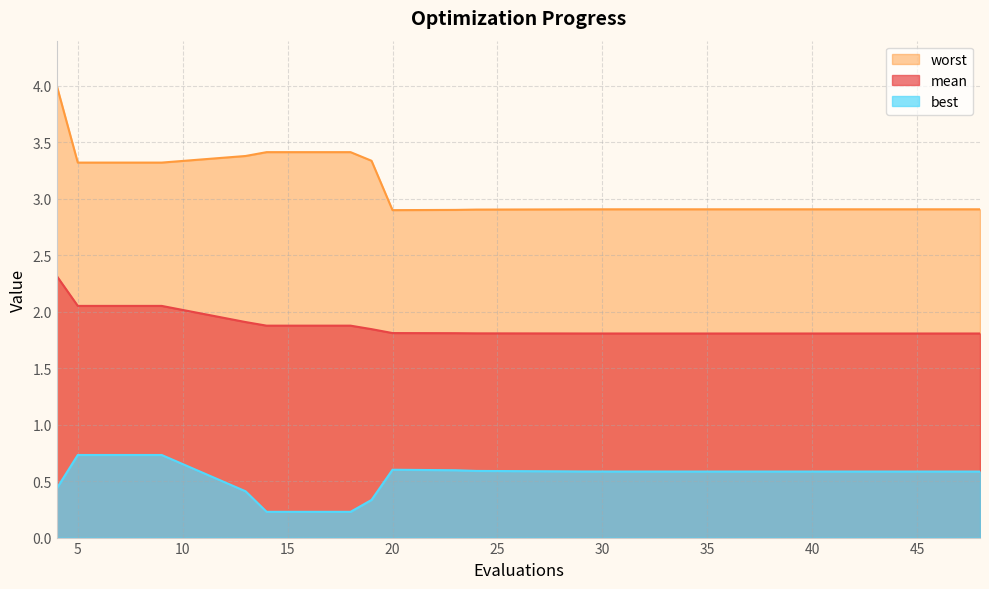

Reading left to right, extract all data points from this chart.

mean: 2.3	2.1	2.1	1.9	1.9	1.9	1.8	1.8	1.8	1.8	1.8	1.8	1.8	1.8	1.8	1.8	1.8	1.8	1.8	1.8
best: 0.4	0.7	0.7	0.4	0.2	0.2	0.3	0.6	0.6	0.6	0.6	0.6	0.6	0.6	0.6	0.6	0.6	0.6	0.6	0.6
worst: 4.0	3.3	3.3	3.4	3.4	3.4	3.3	2.9	2.9	2.9	2.9	2.9	2.9	2.9	2.9	2.9	2.9	2.9	2.9	2.9